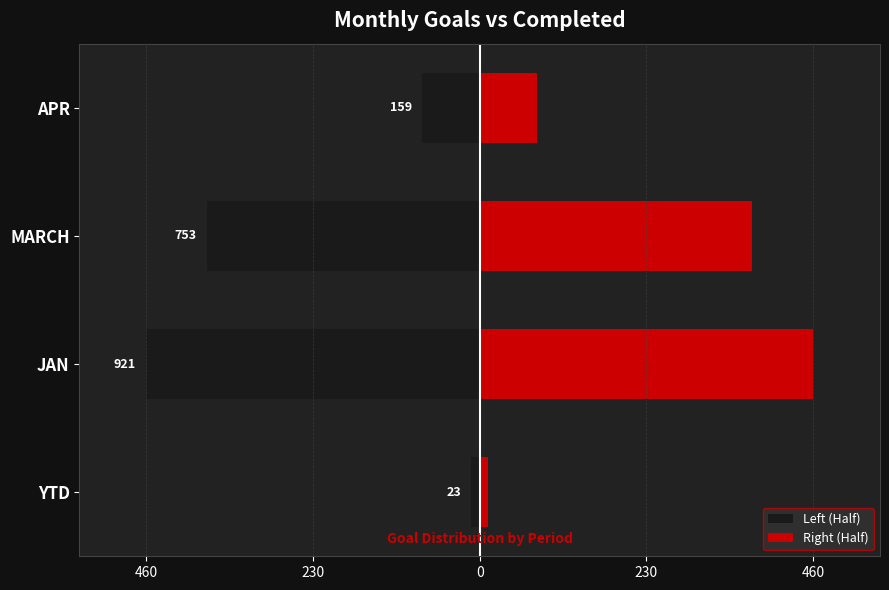

How many groups of bars are there?

4